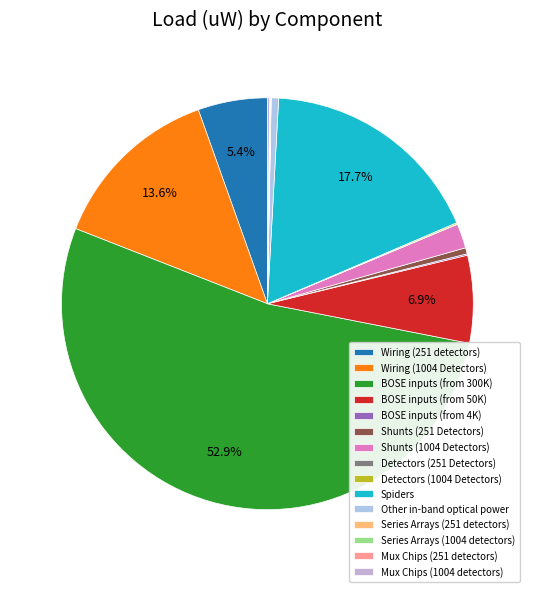

To the nearest percent, what is the difference between the largest and smallest slice percentages?

53%